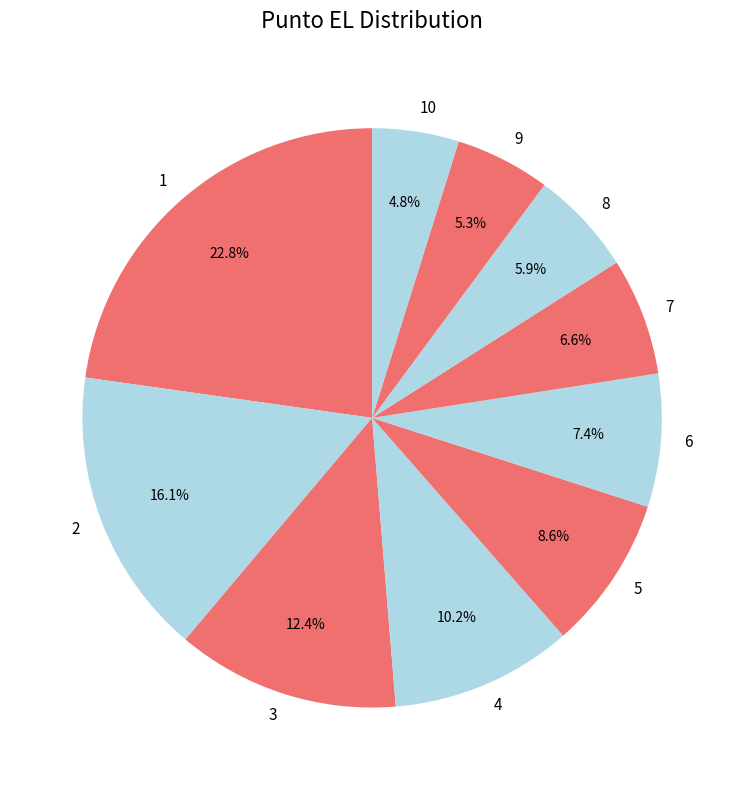

Between 8 and 4, which is larger?

4